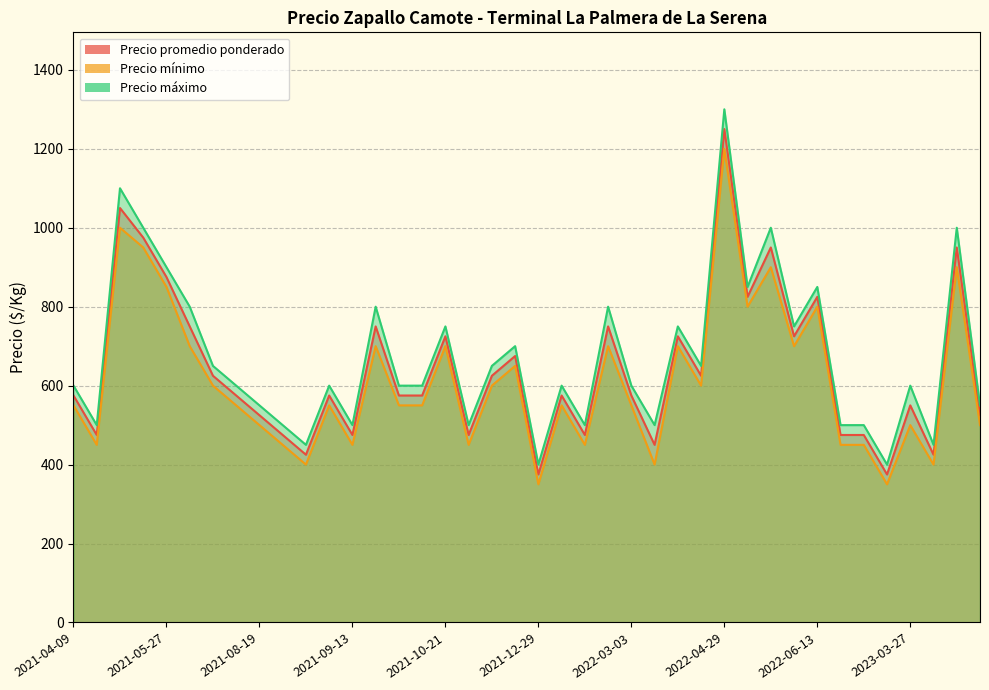

How many categories are shown in the chart?

40